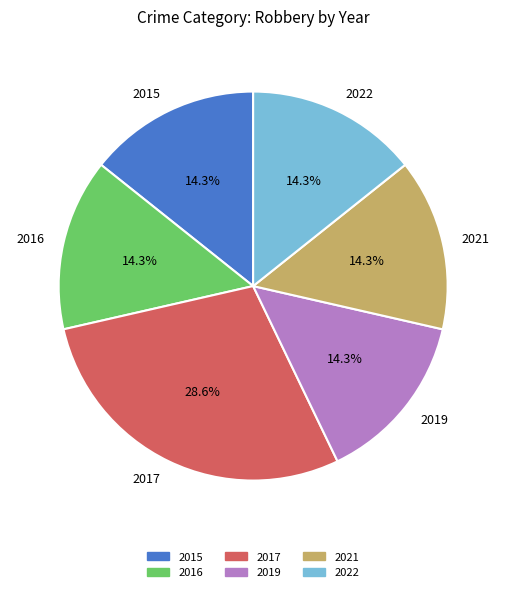

Is there any slice that represents more than half of the pie?

No